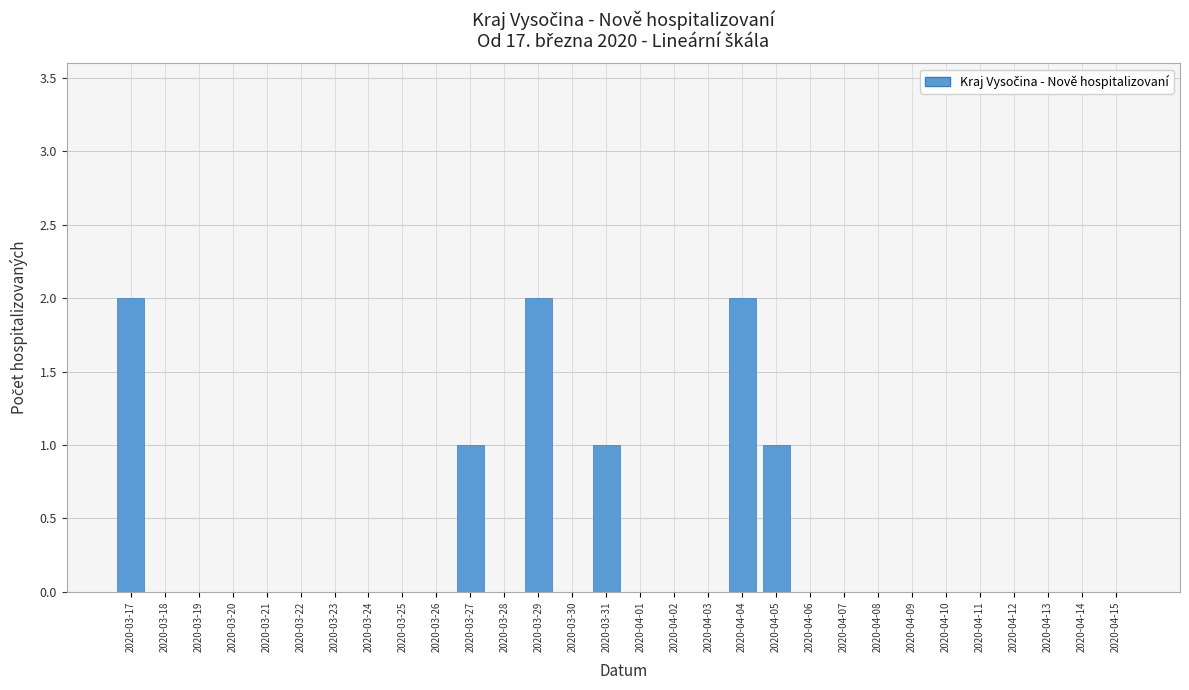

Reading left to right, list all the values displayed in this chart.

2020-03-17=2	2020-03-18=0	2020-03-19=0	2020-03-20=0	2020-03-21=0	2020-03-22=0	2020-03-23=0	2020-03-24=0	2020-03-25=0	2020-03-26=0	2020-03-27=1	2020-03-28=0	2020-03-29=2	2020-03-30=0	2020-03-31=1	2020-04-01=0	2020-04-02=0	2020-04-03=0	2020-04-04=2	2020-04-05=1	2020-04-06=0	2020-04-07=0	2020-04-08=0	2020-04-09=0	2020-04-10=0	2020-04-11=0	2020-04-12=0	2020-04-13=0	2020-04-14=0	2020-04-15=0